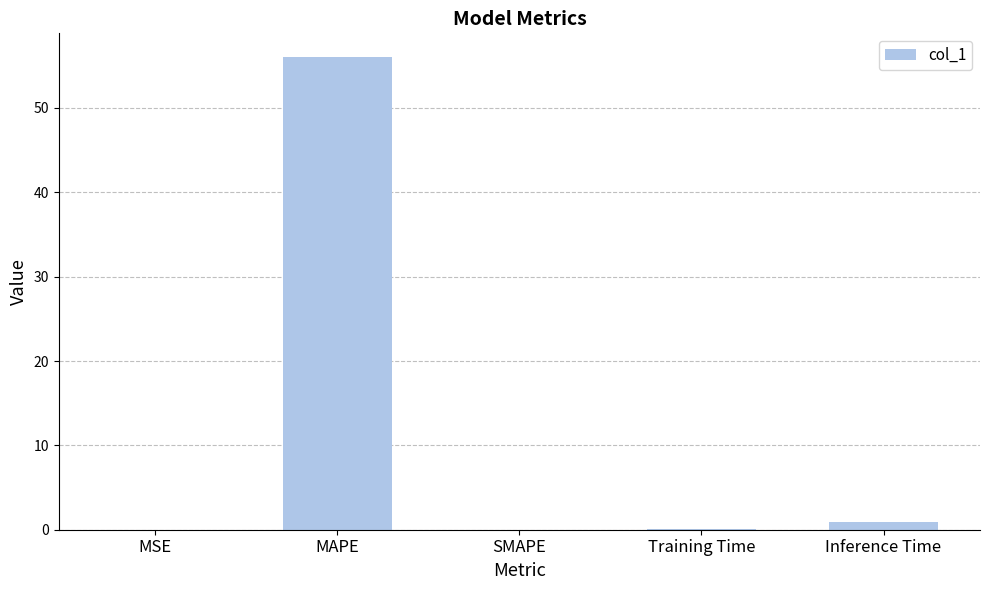

What is the sum of all values?

57.1